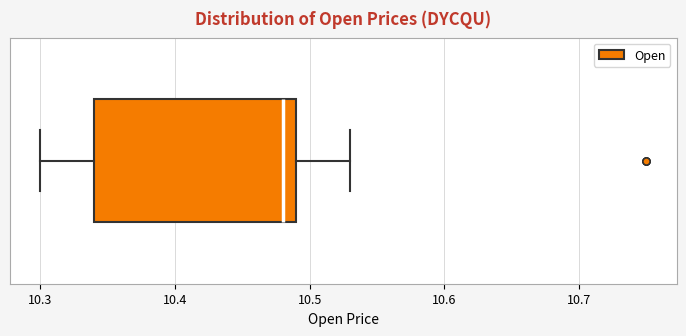

Where is the right edge of the box on the x-axis? The values are not printed on the chart, so give them approximately, as read against the axis.

10.49